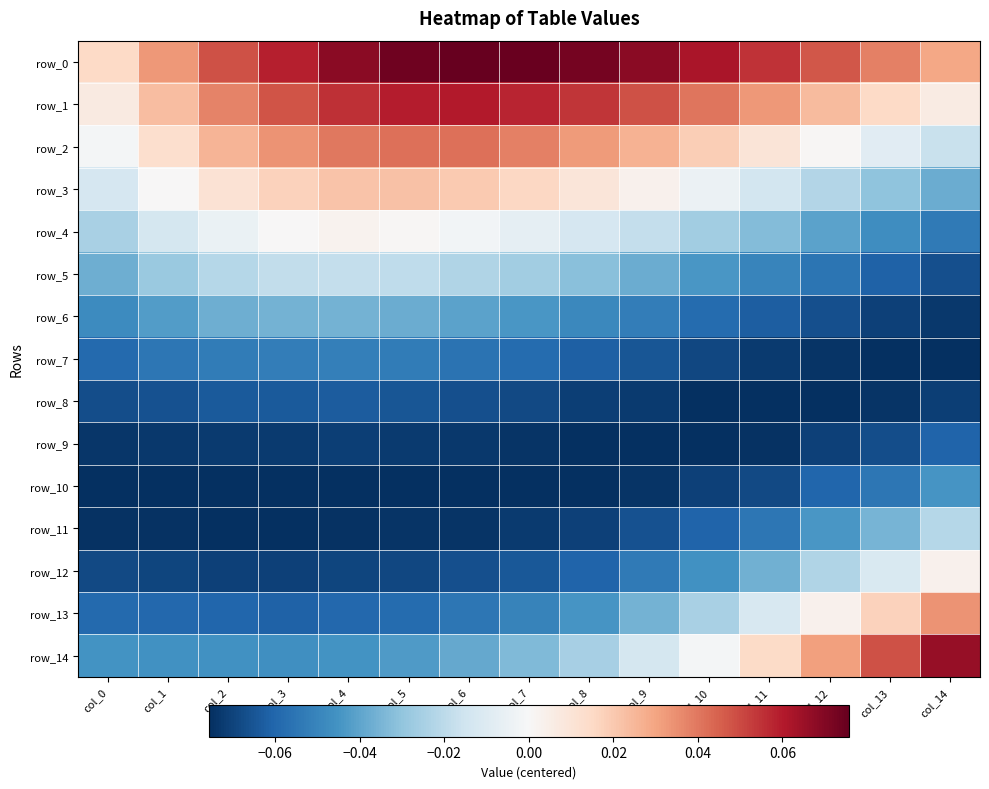

The value of row_4 at col_12 is -0.0. True or false?

True